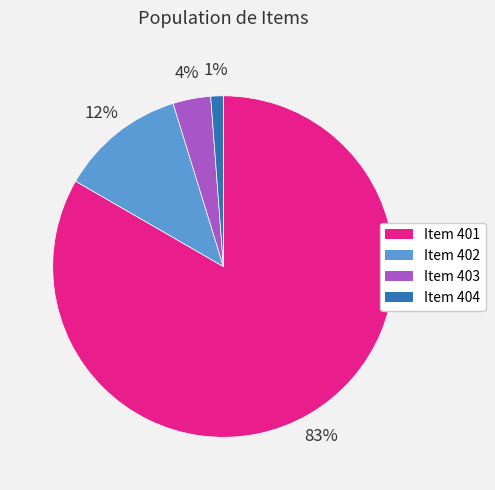

Which category accounts for the majority?

Item 401